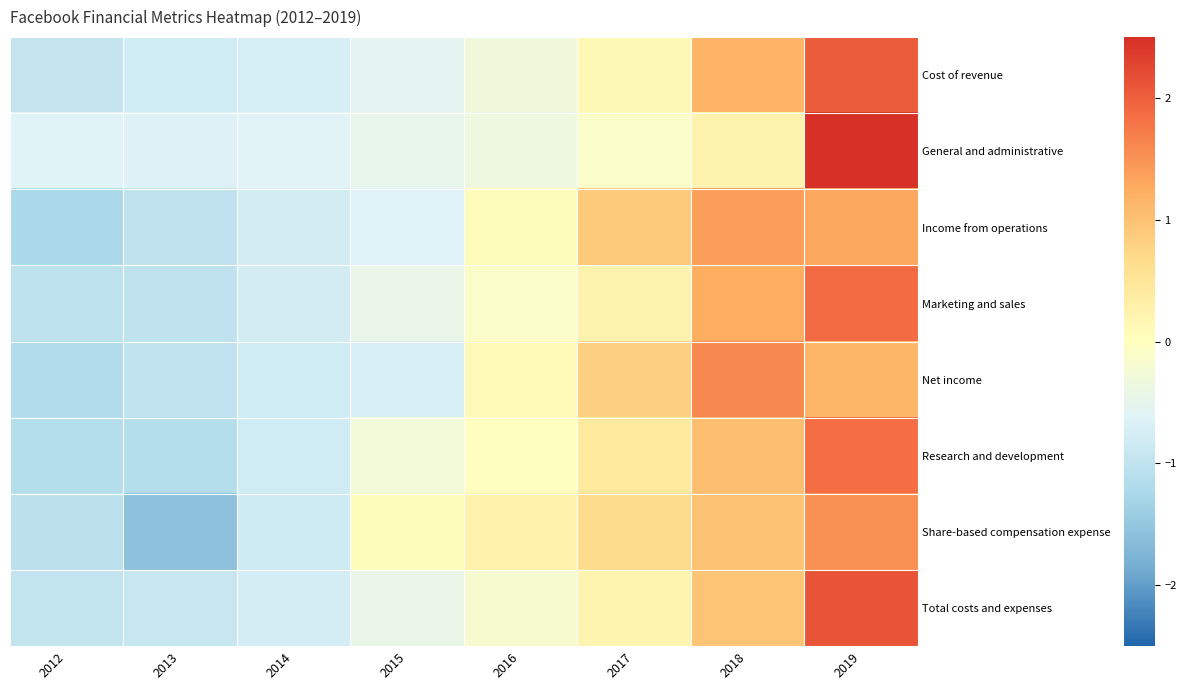

Reading left to right, what are all the values shown in this chart?

Cost of revenue: 2012=-0.9	2013=-0.8	2014=-0.7	2015=-0.5	2016=-0.3	2017=0.1	2018=1.2	2019=2.0
General and administrative: 2012=-0.6	2013=-0.7	2014=-0.6	2015=-0.5	2016=-0.3	2017=-0.1	2018=0.2	2019=2.5
Income from operations: 2012=-1.2	2013=-1.0	2014=-0.8	2015=-0.6	2016=0.0	2017=0.9	2018=1.4	2019=1.3
Marketing and sales: 2012=-1.0	2013=-1.0	2014=-0.8	2015=-0.4	2016=-0.1	2017=0.2	2018=1.2	2019=1.9
Net income: 2012=-1.2	2013=-1.0	2014=-0.8	2015=-0.7	2016=0.1	2017=0.8	2018=1.6	2019=1.1
Research and development: 2012=-1.1	2013=-1.1	2014=-0.8	2015=-0.3	2016=-0.0	2017=0.4	2018=1.0	2019=1.9
Share-based compensation expense: 2012=-1.0	2013=-1.6	2014=-0.8	2015=0.1	2016=0.2	2017=0.6	2018=1.0	2019=1.5
Total costs and expenses: 2012=-1.0	2013=-0.9	2014=-0.8	2015=-0.4	2016=-0.2	2017=0.2	2018=1.0	2019=2.1